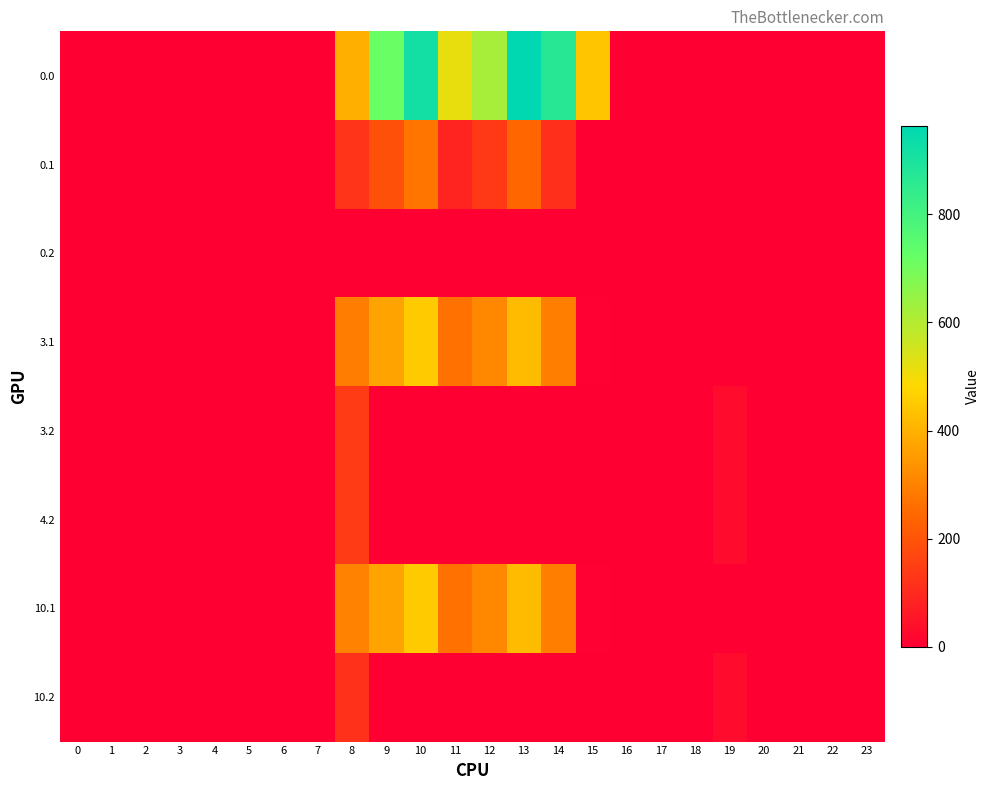

Rank the series at 17 from lowest to highest value.

0.0, 0.1, 0.2, 3.1, 3.2, 4.2, 10.1, 10.2